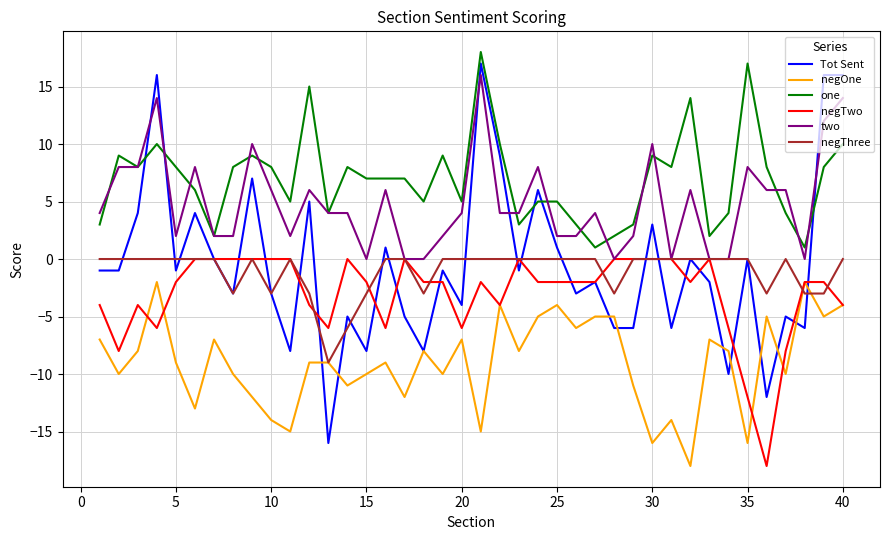

What are all the series names shown in the legend?

Tot Sent, negOne, one, negTwo, two, negThree